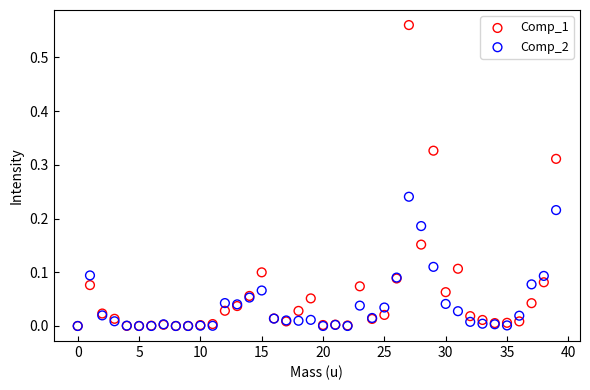

What are all the series names shown in the legend?

Comp_1, Comp_2